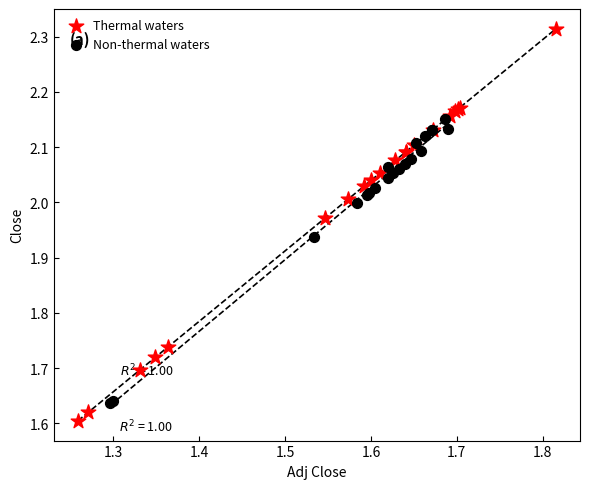

Which series has the largest Y range (max minus min)?

Thermal waters